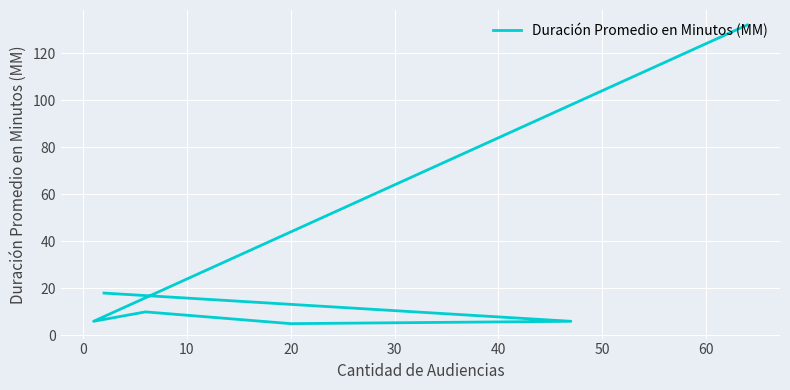

What is the change in value from 0 to 10?

+4